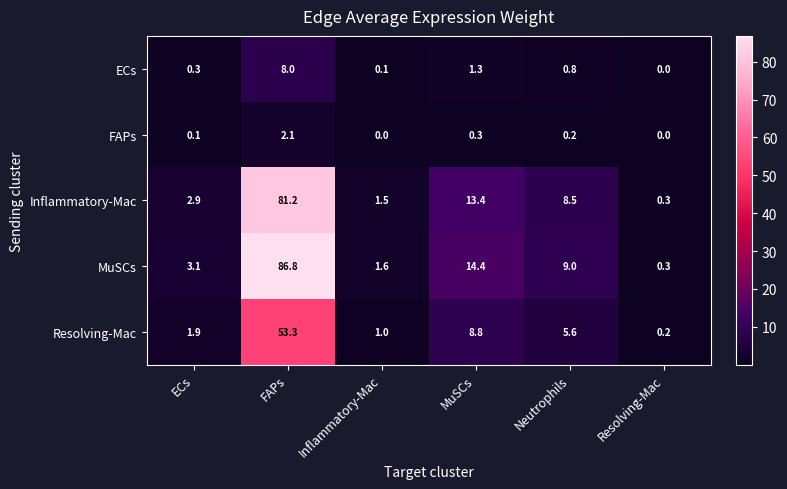

True or false: Resolving-Mac has a value of 15.1 at MuSCs.

False